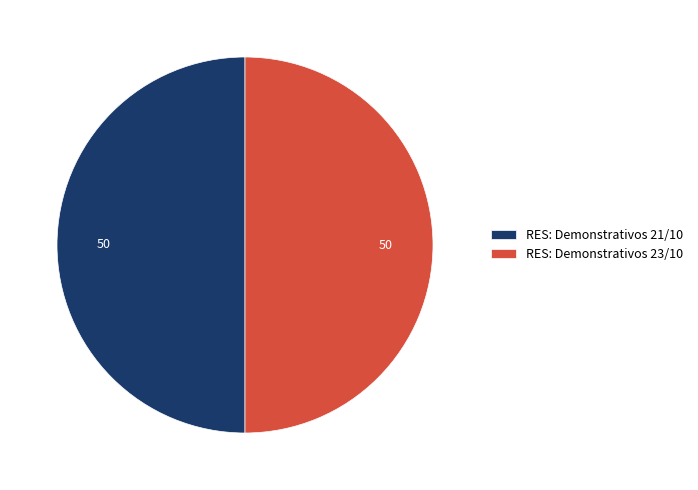

What is the ratio of the value at RES: Demonstrativos 23/10 to the value at RES: Demonstrativos 21/10?

1.0